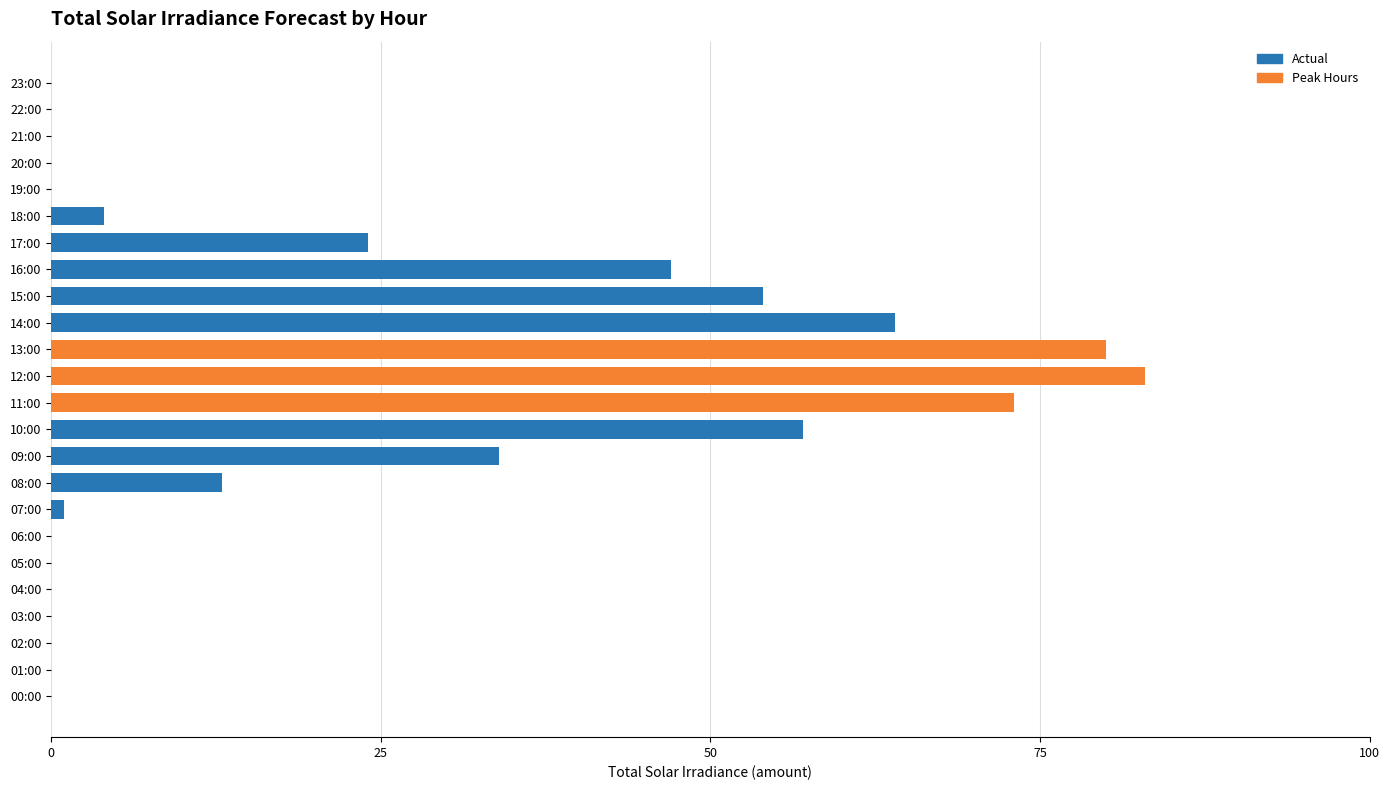

True or false: the data shows 83 at 12:00.

True